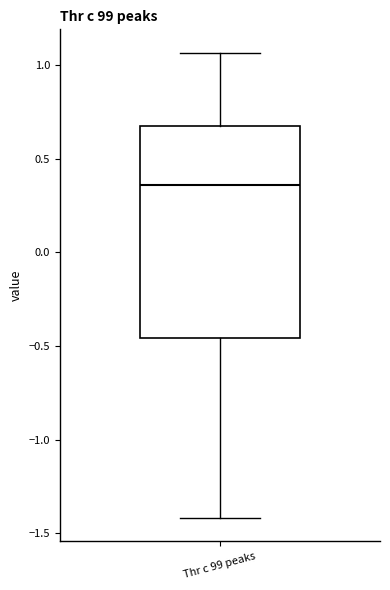

Read this box plot against the y-axis: the position of the median line, the range covered by the box, and the ends of both whiskers. The values are not printed on the chart, so give them approximately, as read against the axis.

median 0.35, box -0.45 to 0.70, whiskers -1.40 to 1.05